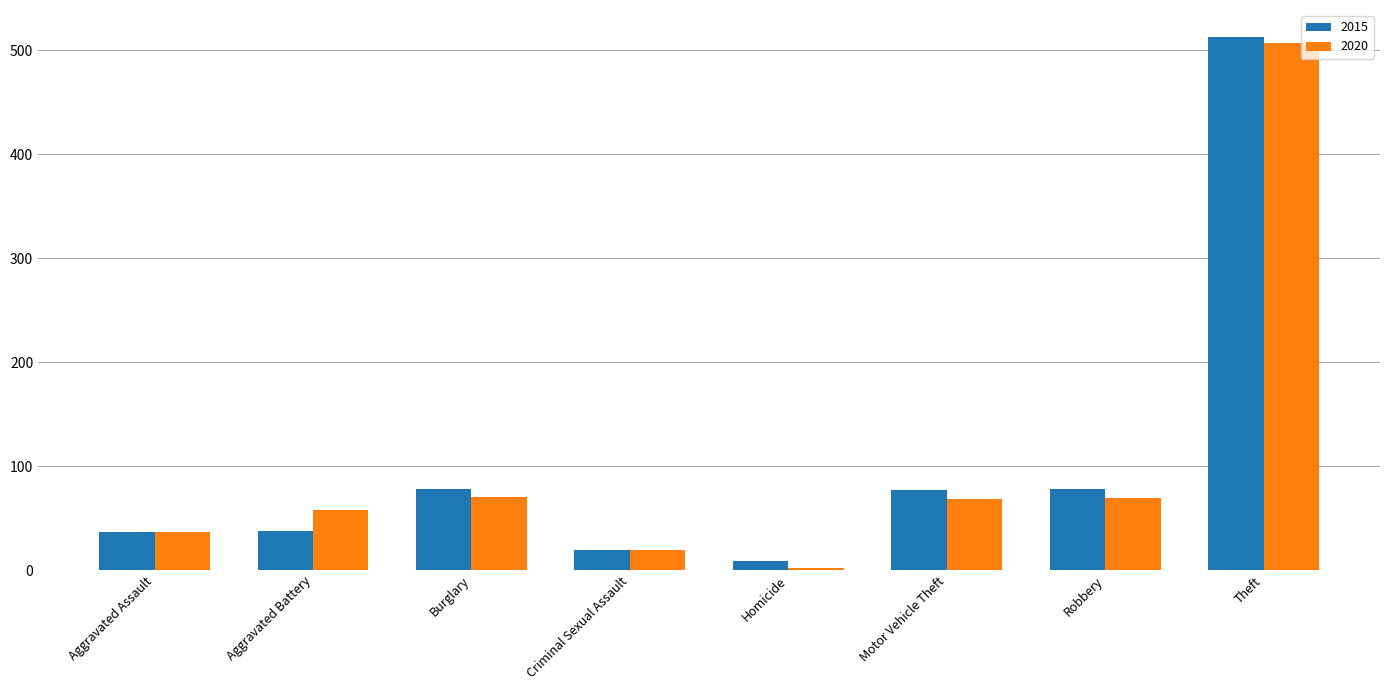

At which label does 2015 first exceed 77?

Burglary